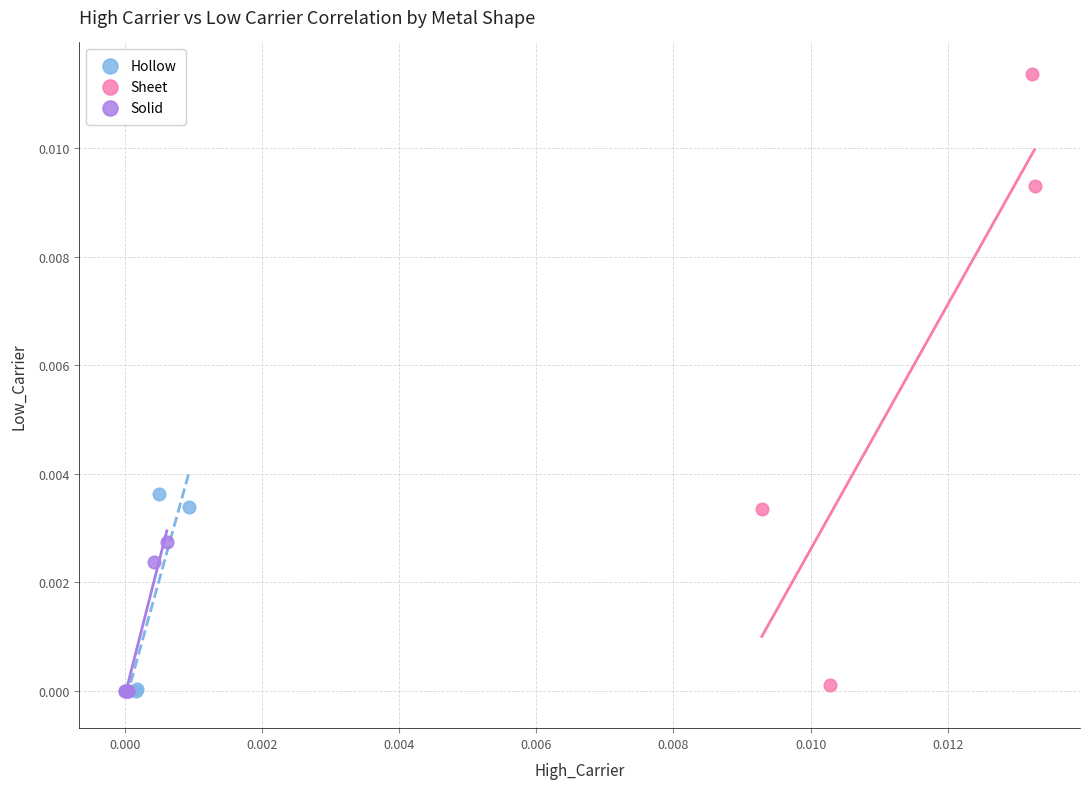

Which series reaches the maximum Y coordinate?

Sheet